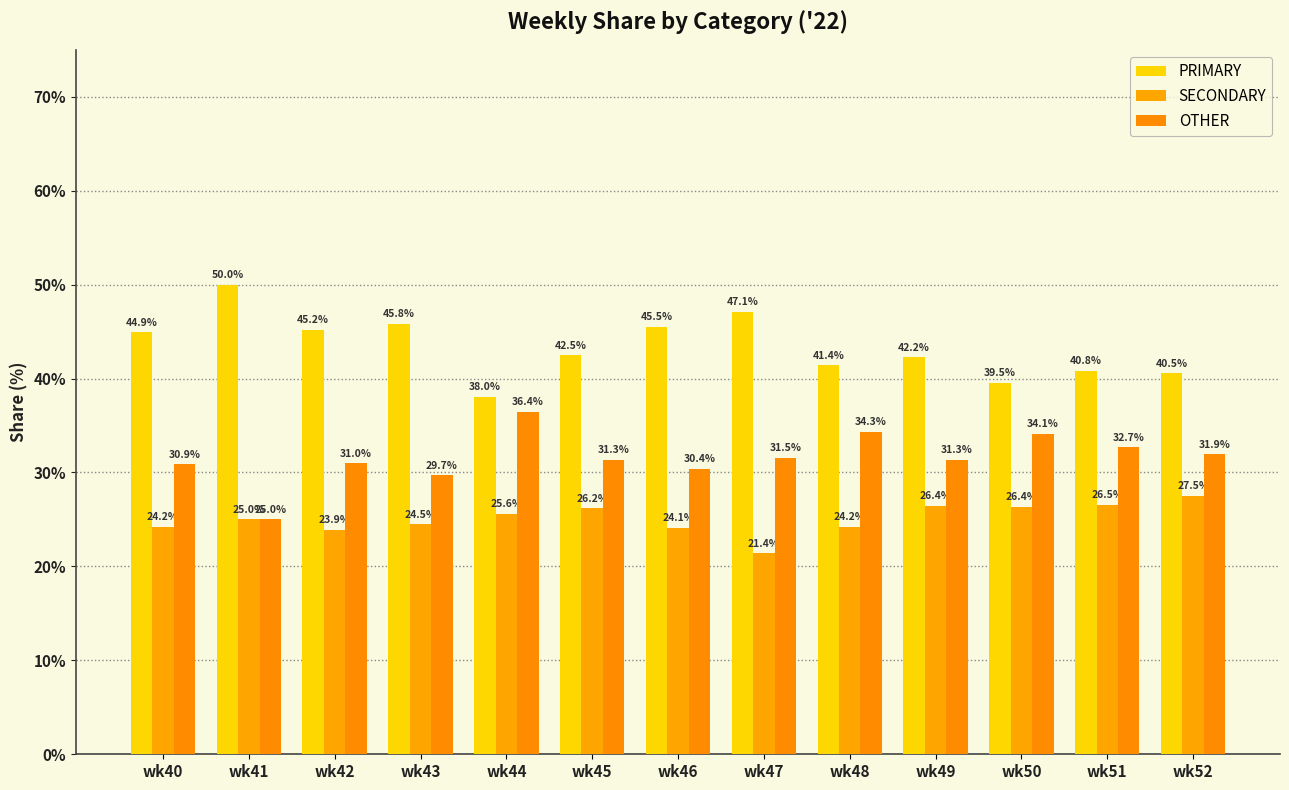

True or false: OTHER has a value of 48.6 at wk40.

False